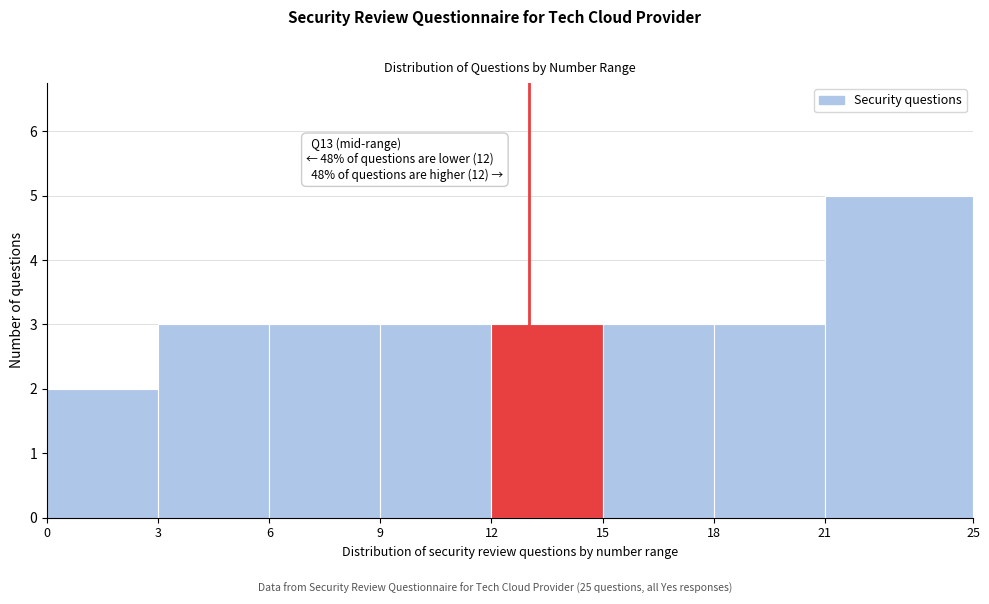

Over which range of the x-axis is the bar tallest?

21 to 25